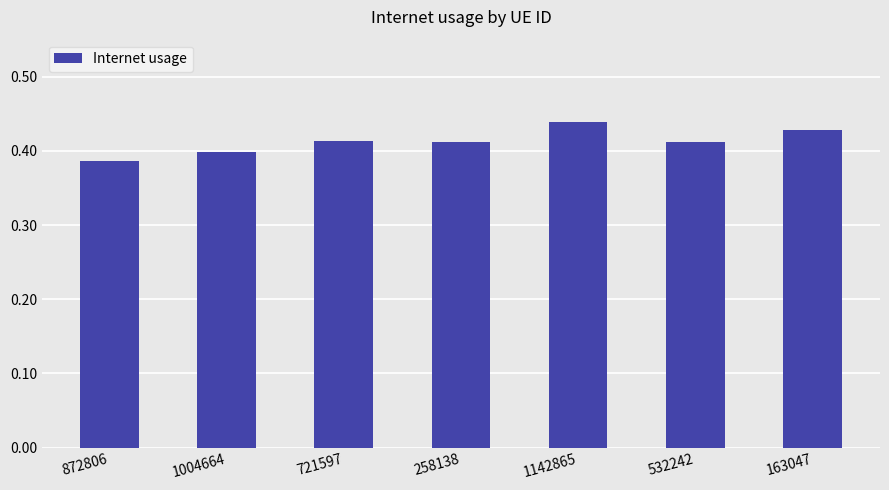

The chart shows a value of 0.7 at 163047. True or false?

False